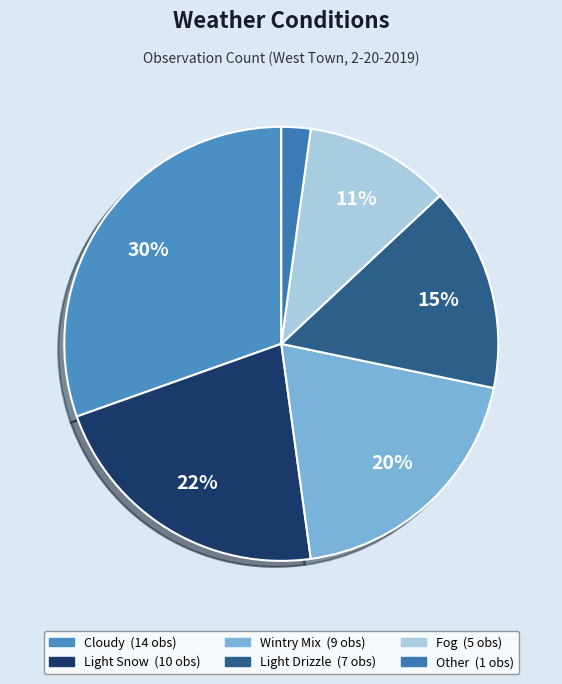

Is there a majority slice in this chart?

No